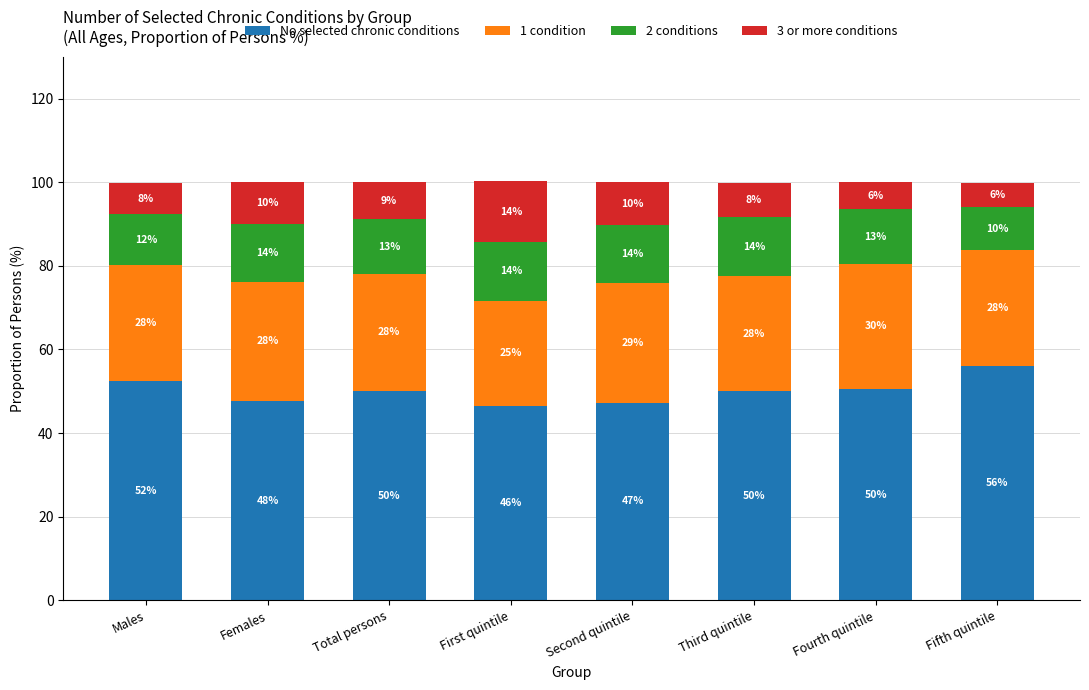

What is the lowest value of the No selected chronic conditions series?

46.4